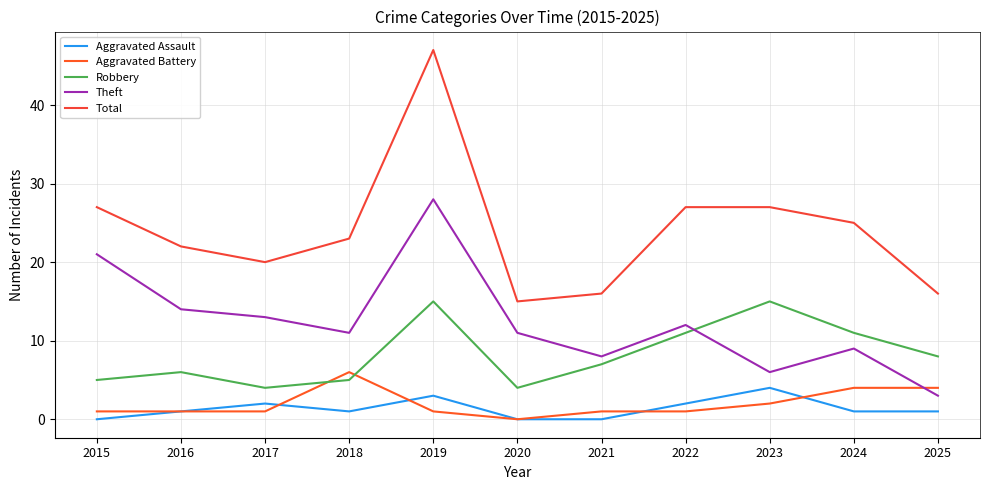

What is the difference between the maximum and second lowest values in the Robbery series?

11